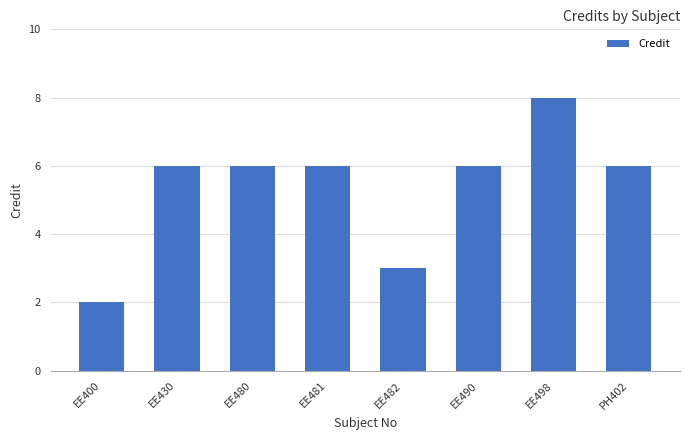

What is the label of the 7th bar from the right?

EE430